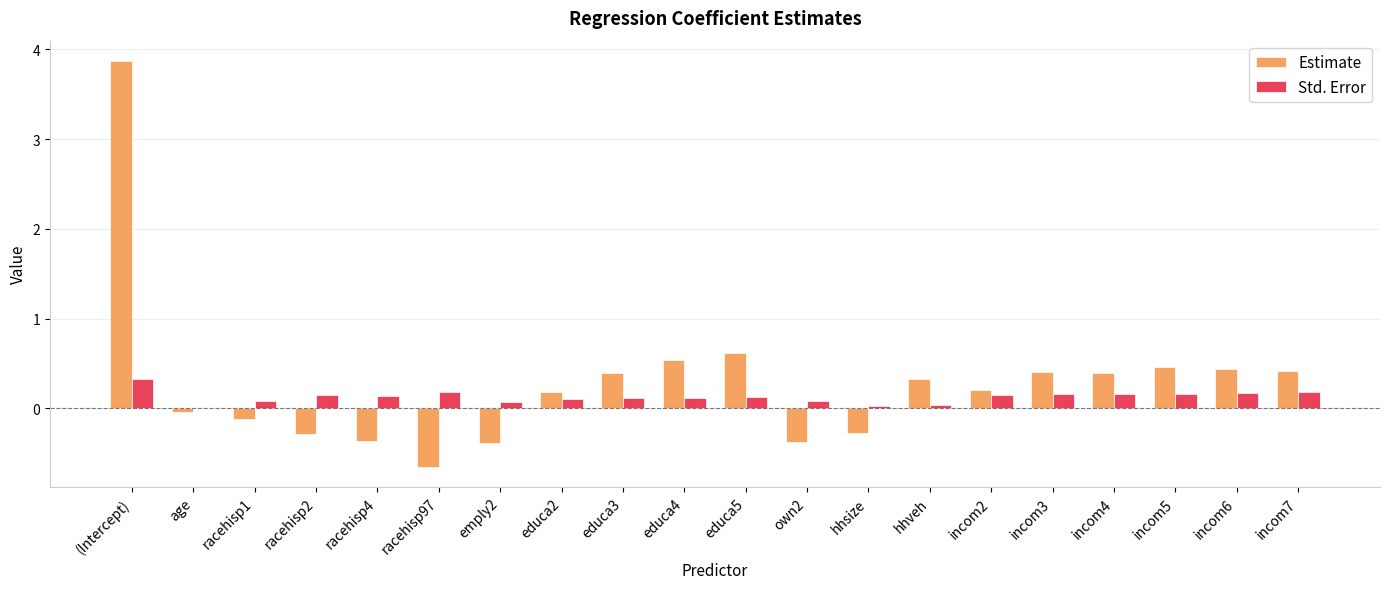

The Std. Error series shows 0.2 at incom4. True or false?

True